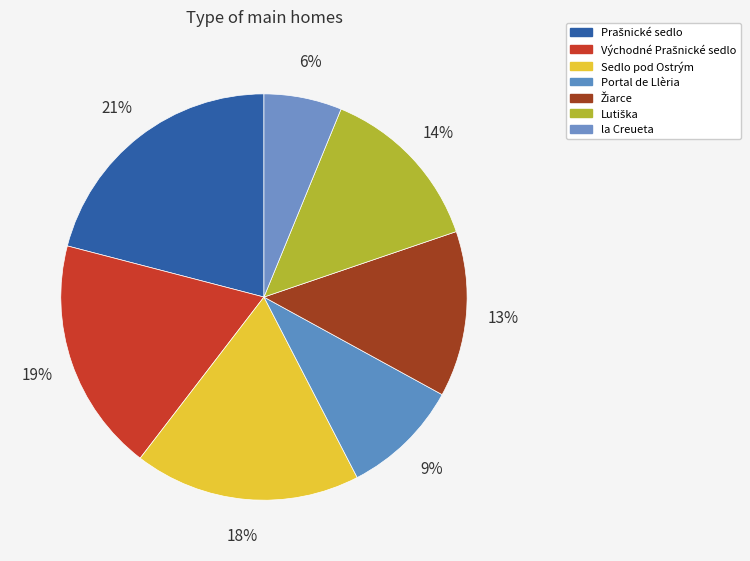

Is it true that Žiarce is 13% of the pie?

True